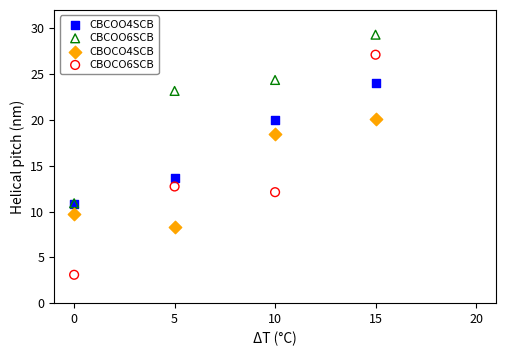

Which series reaches the maximum Y coordinate?

CBCOO6SCB